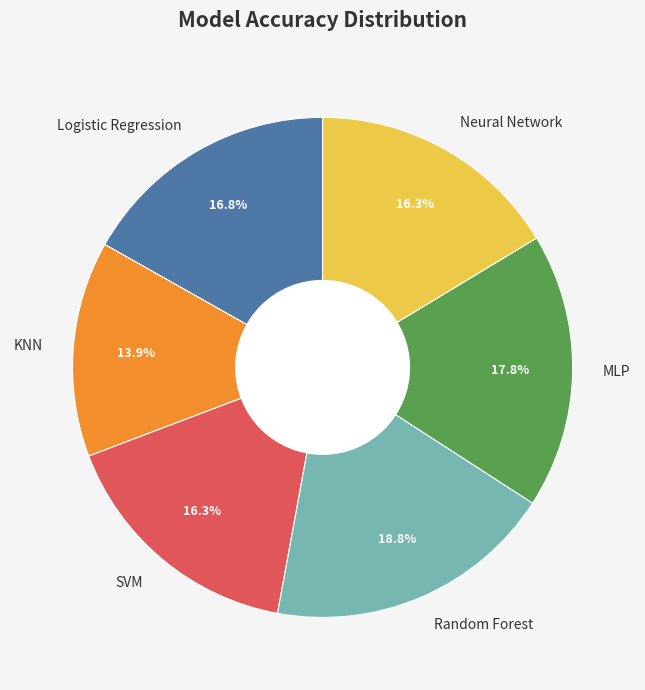

Is the sum of Neural Network and Random Forest greater than half?

No